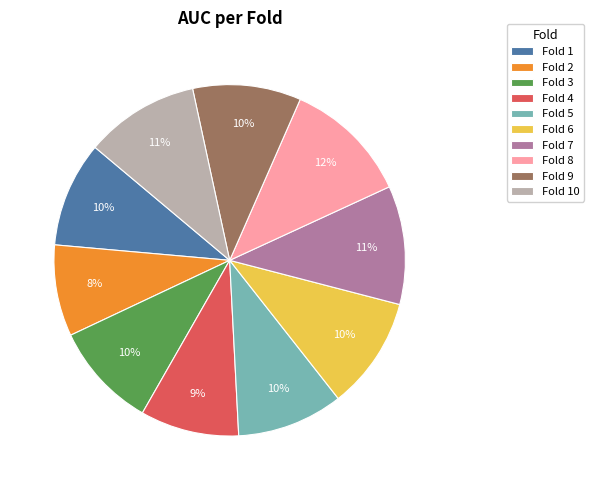

To the nearest percent, what percentage of the pie is Fold 3?

10%